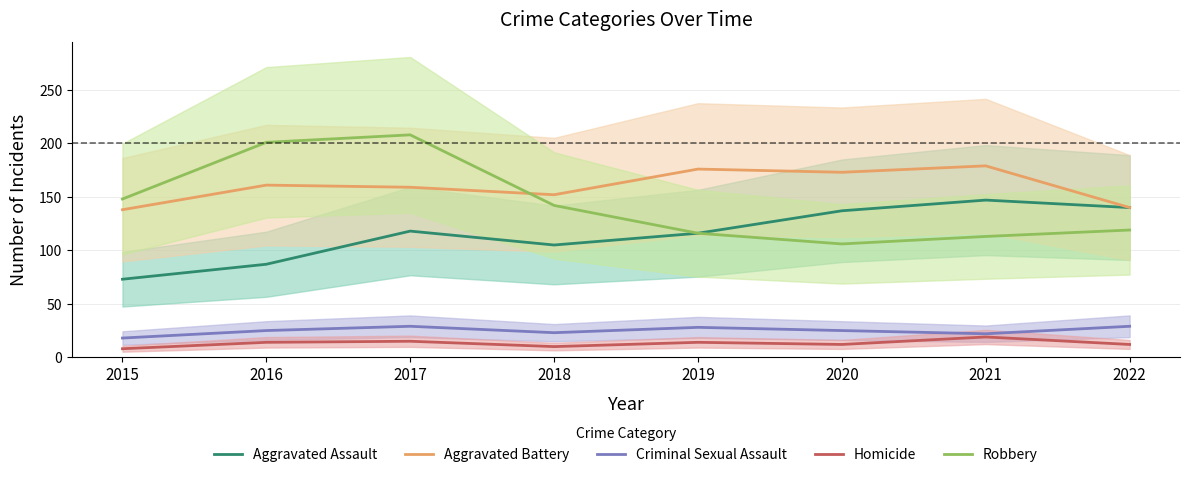

Is it true that Homicide equals 15 at 2017?

True